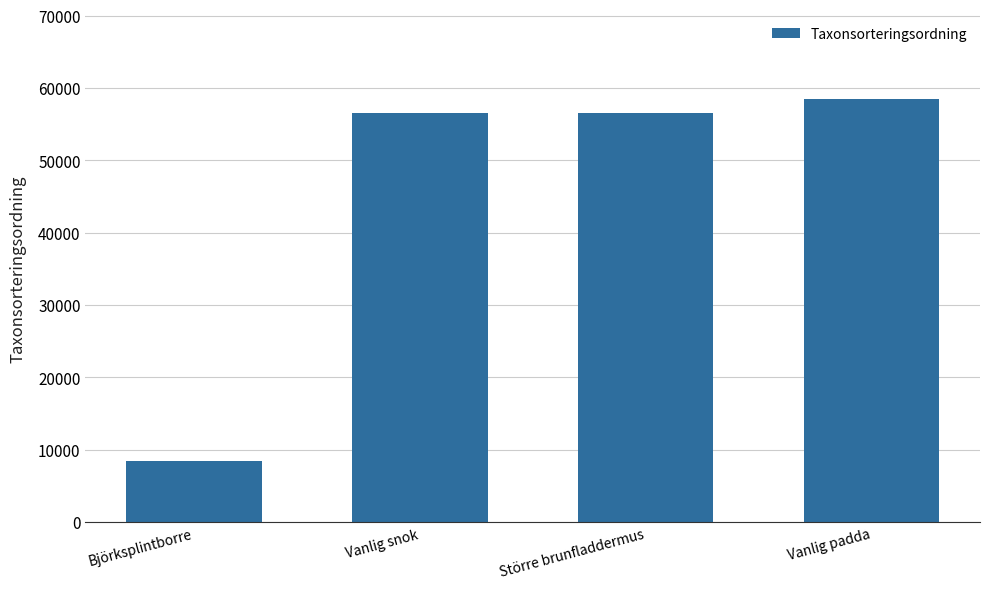

What position from the right is Större brunfladdermus?

2